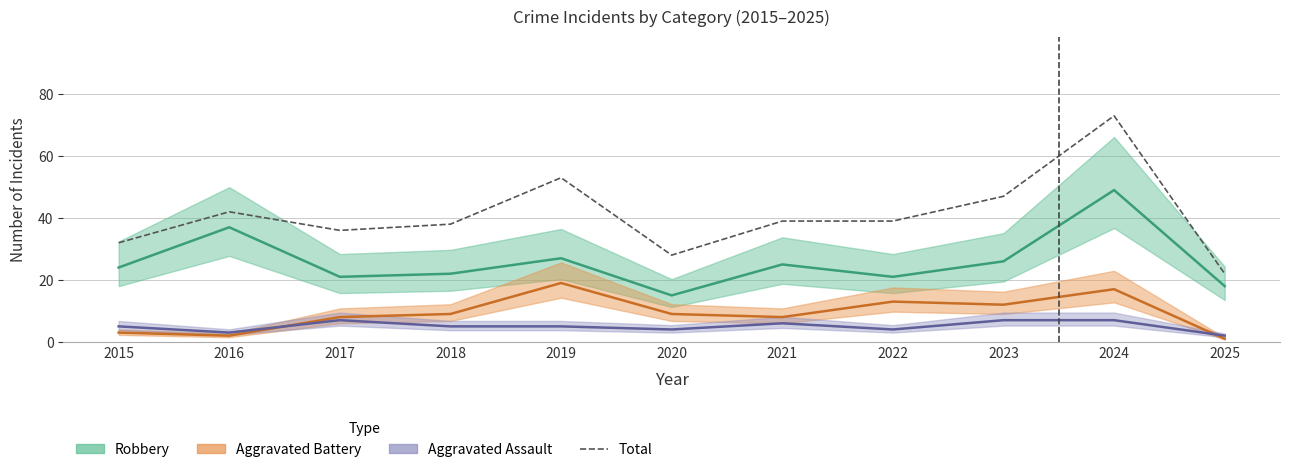

Is it true that the value at 2024 is 73?

True